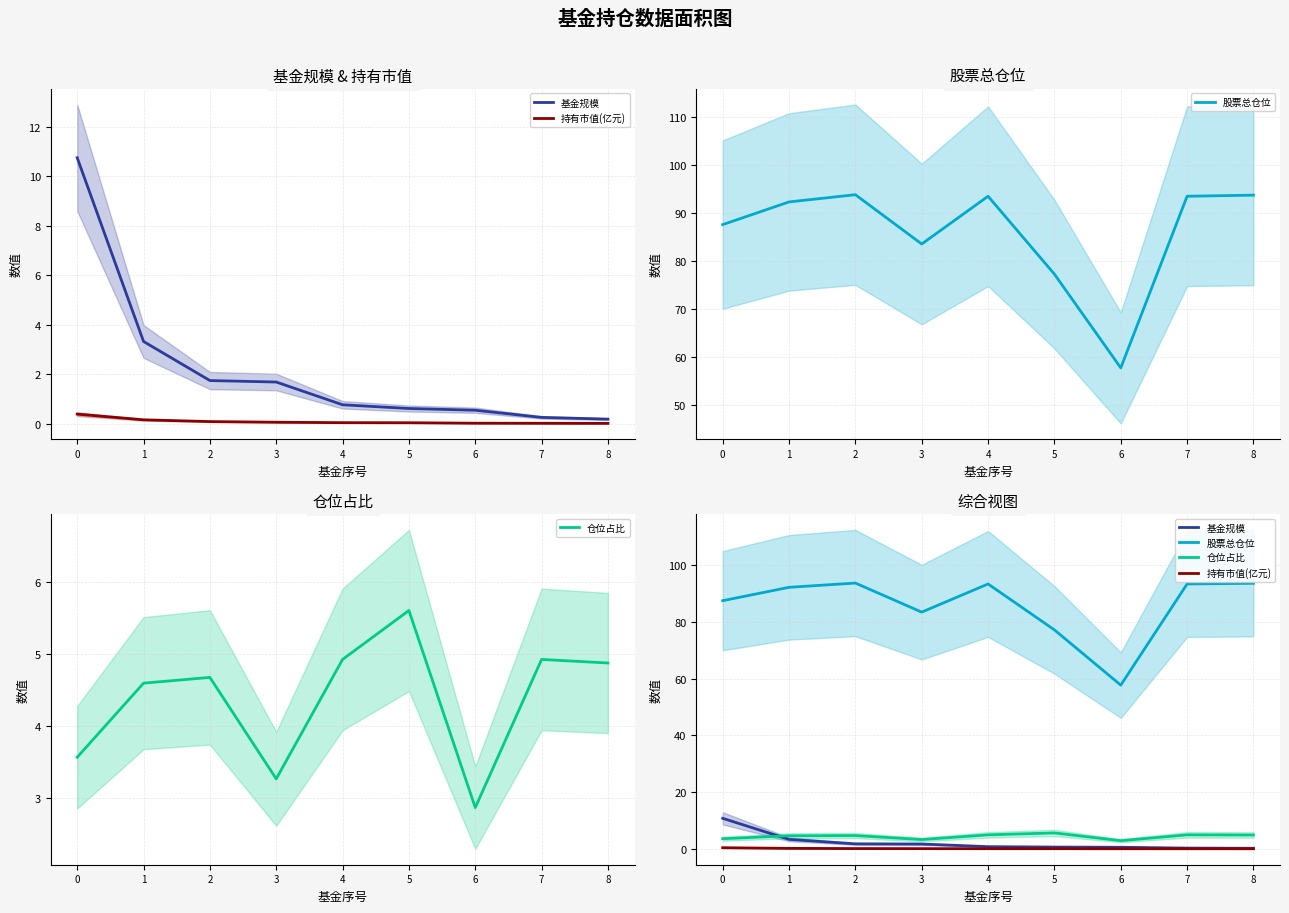

At how many categories does at least one series exceed 81?

7